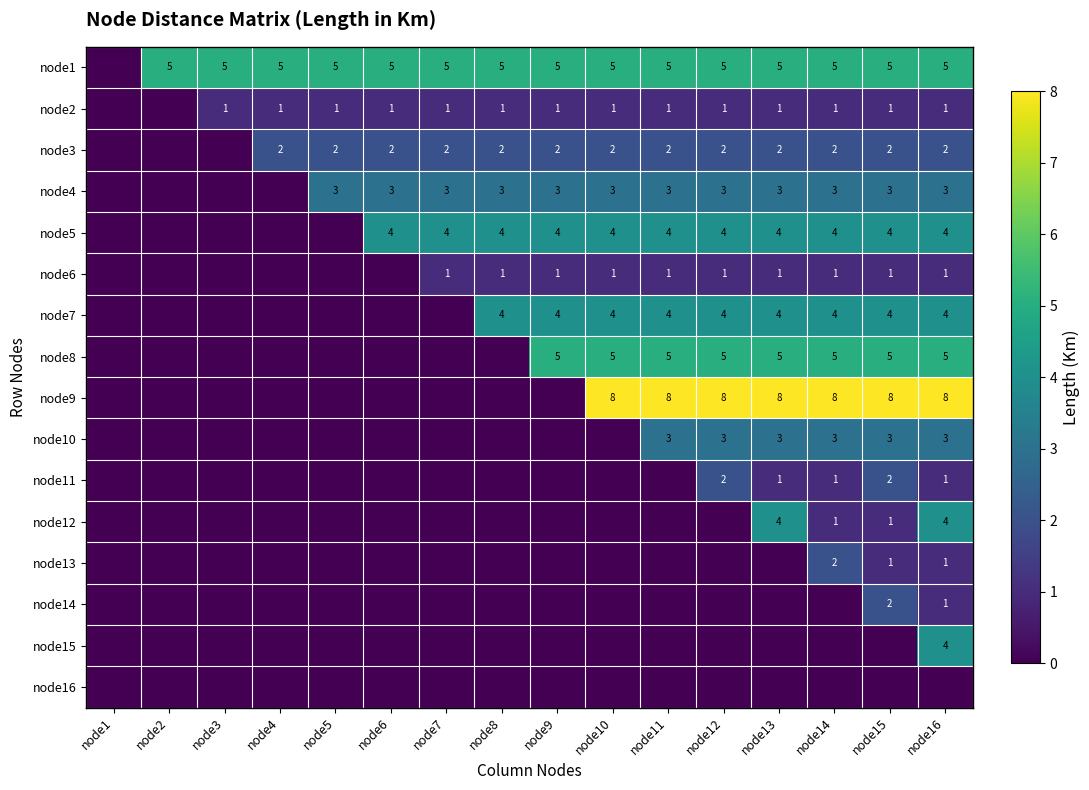

True or false: node4 has a value of 1 at node16.

False